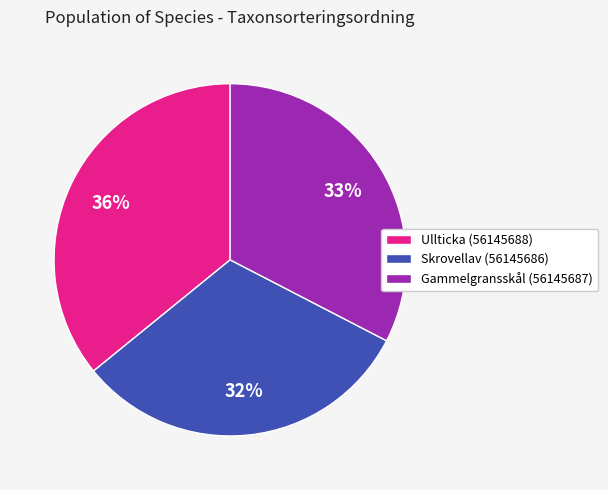

What percentage is the Ullticka (56145688) slice, to the nearest percent?

36%